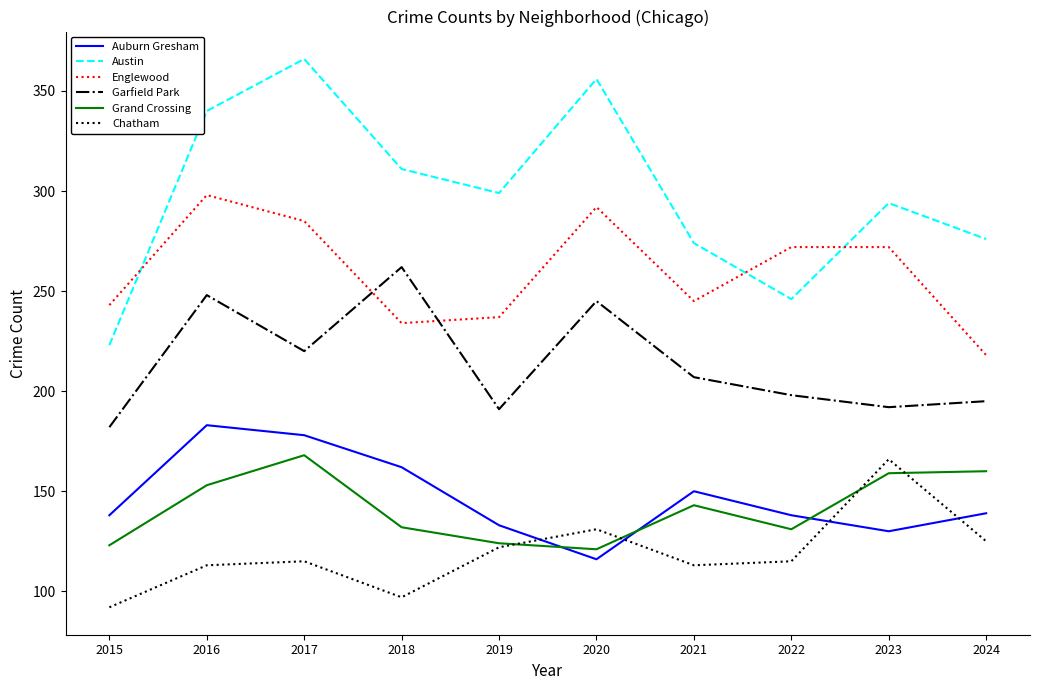

How many categories are shown in the chart?

10